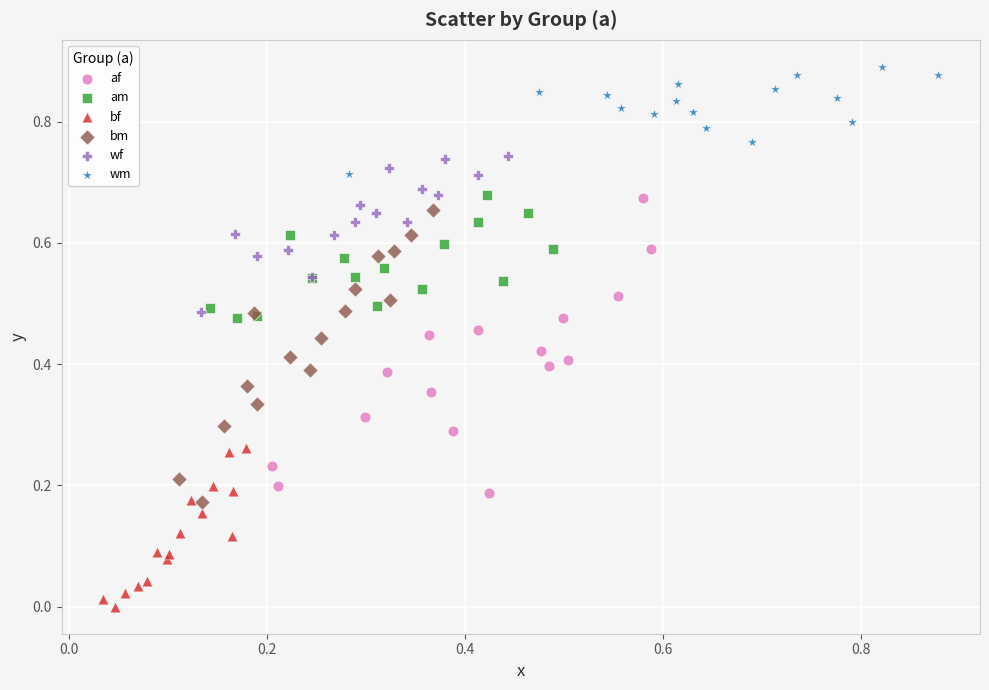

Which series contains the lowest Y value?

bf